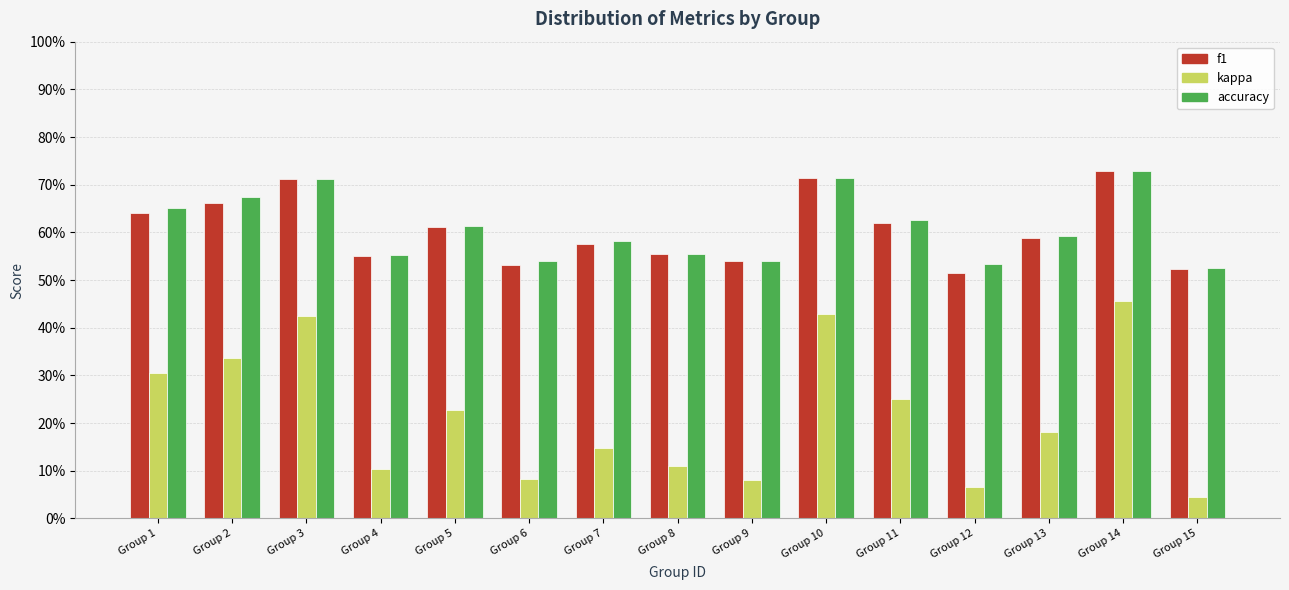

At which label does kappa reach its peak?

Group 14